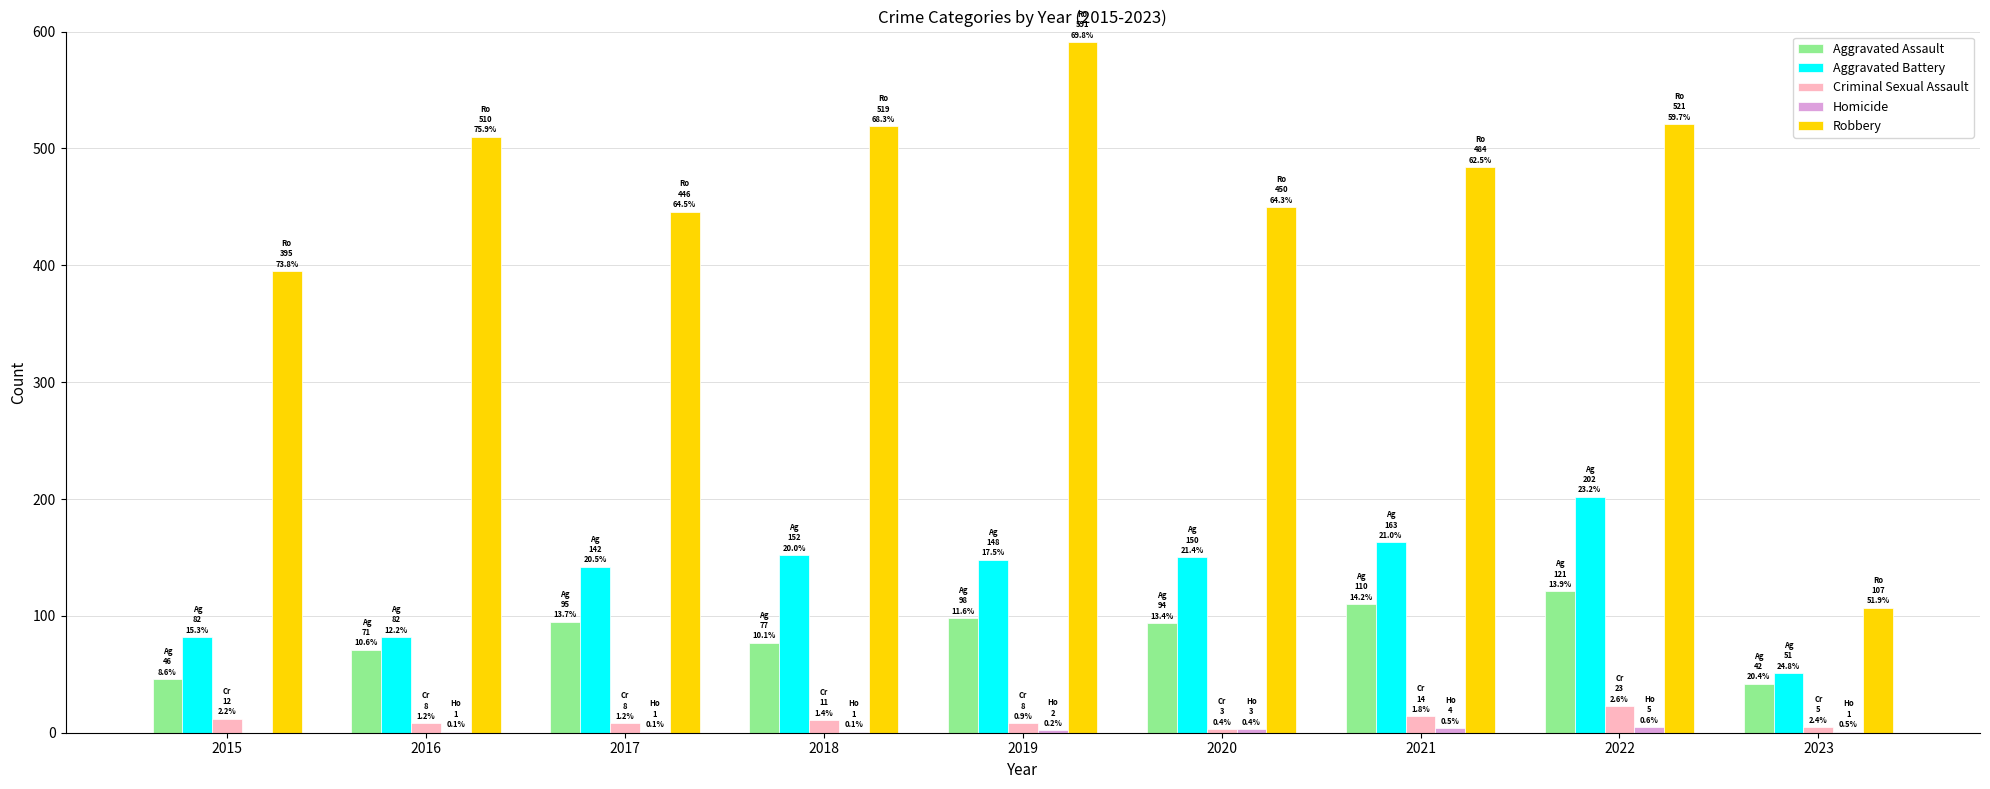

What is the spread (max minus min) of values at 2022?

516